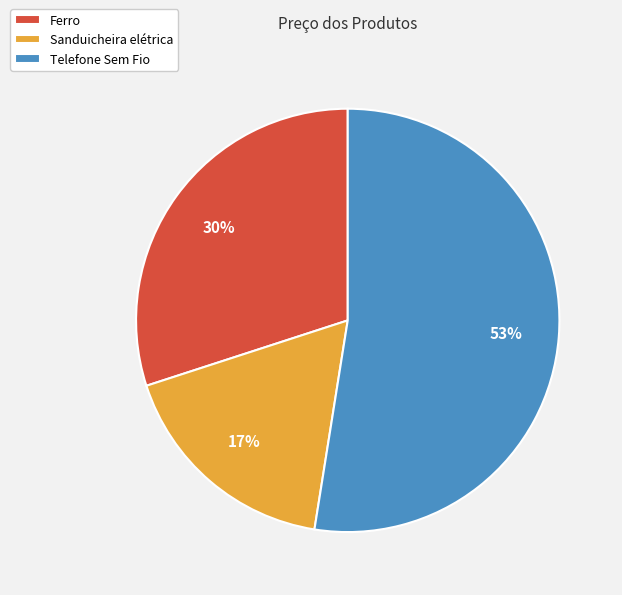

The Telefone Sem Fio slice represents 53% of the pie. True or false?

True